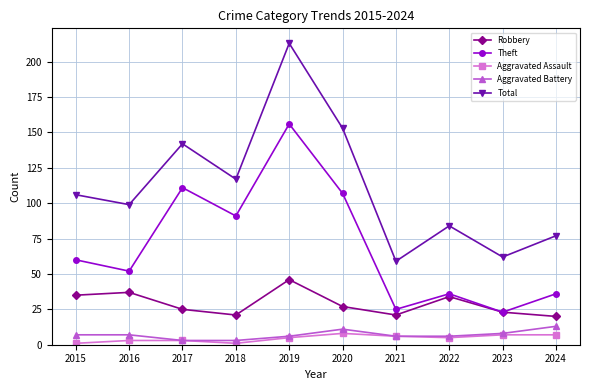

What is the difference between the highest and lowest values at 2019?

208